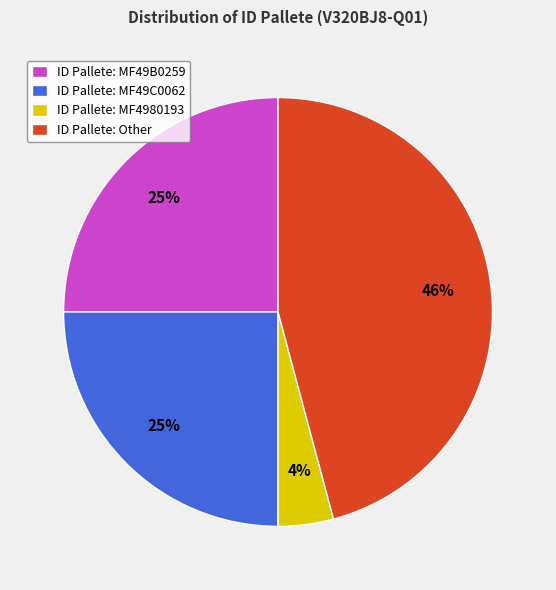

To the nearest percent, what is the combined percentage of ID Pallete: MF49B0259 and ID Pallete: MF49C0062?

50%